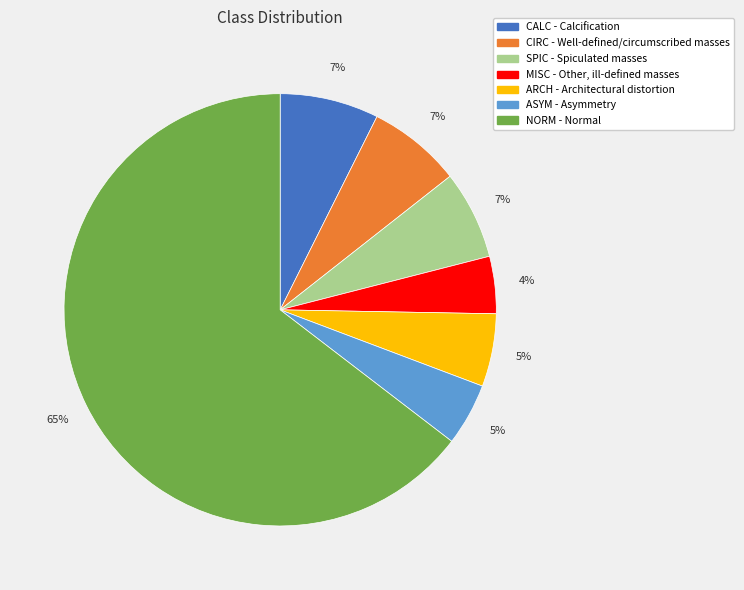

Is the sum of ASYM - Asymmetry and CALC - Calcification greater than half?

No